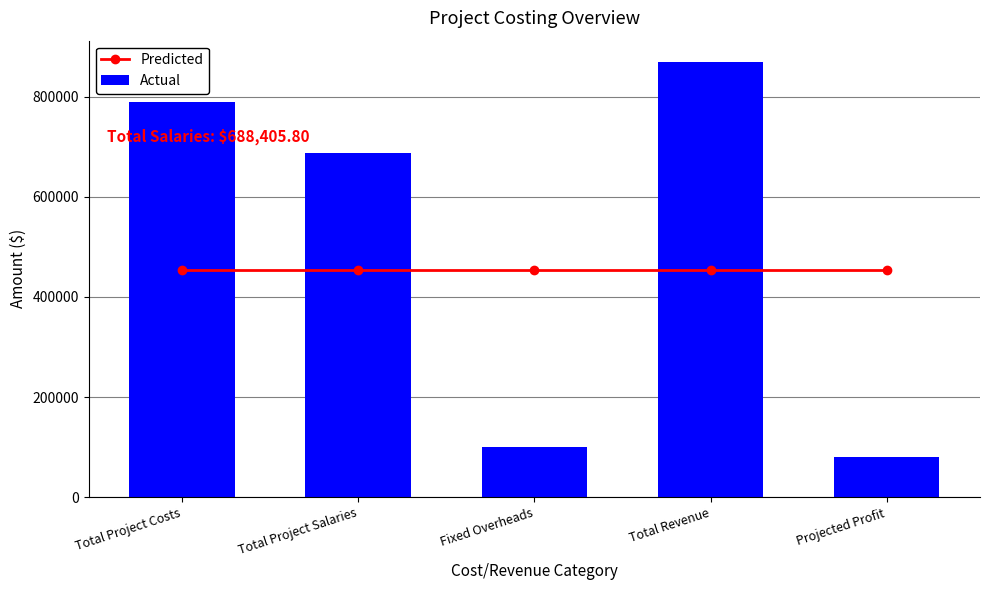

How many groups of bars are there?

5